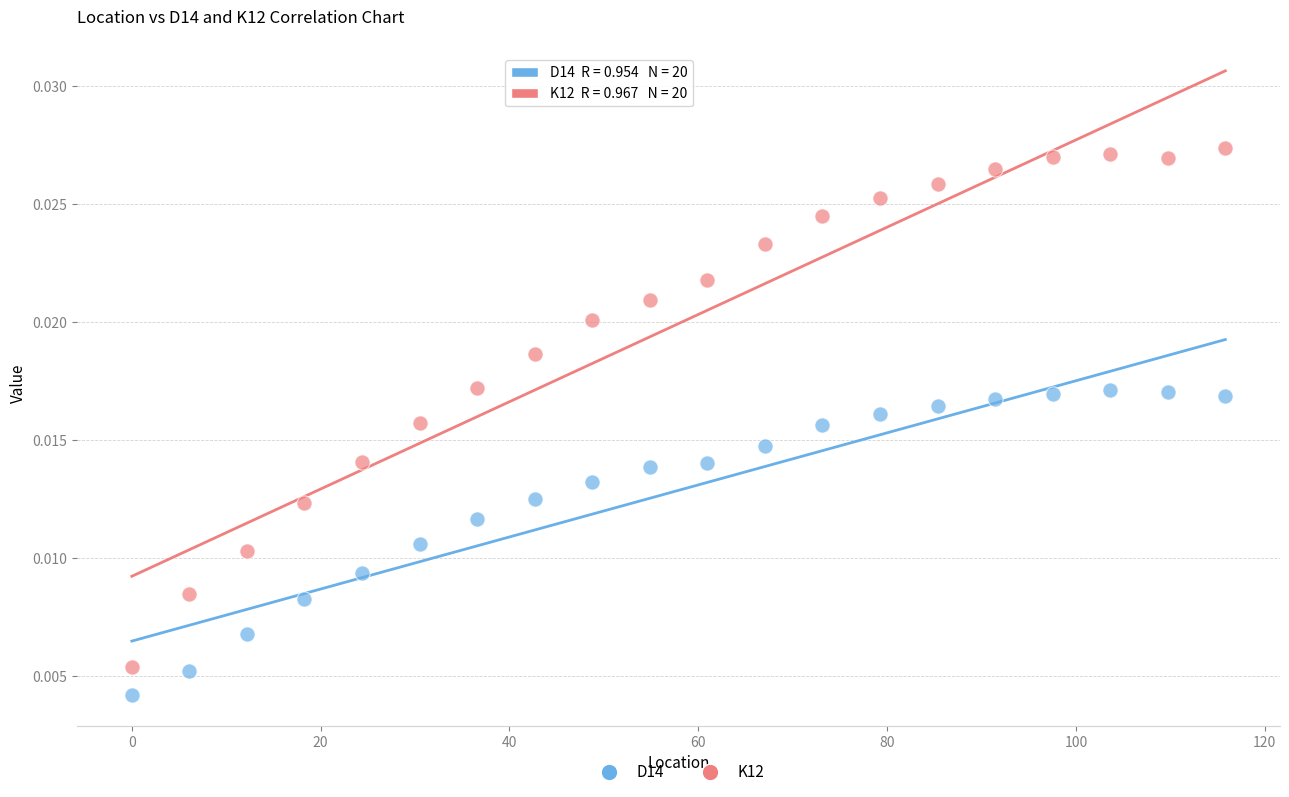

Which series reaches the minimum Y coordinate?

D14